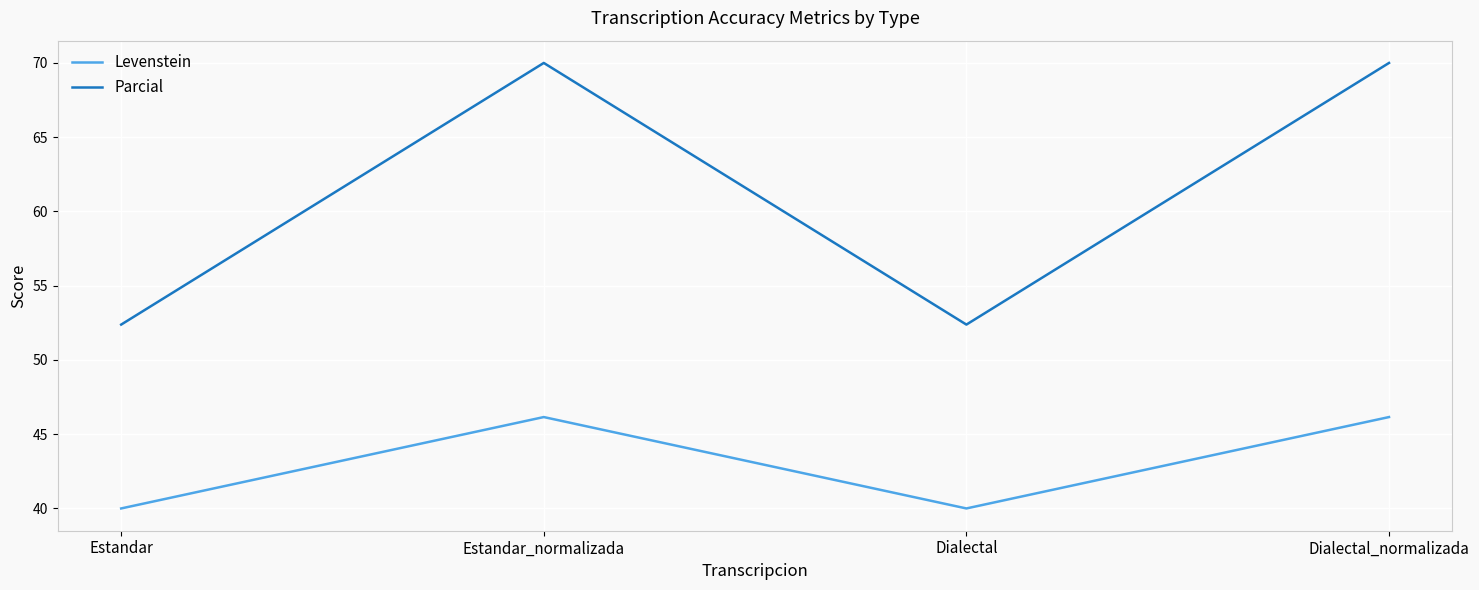

What position from the right is Estandar_normalizada?

3